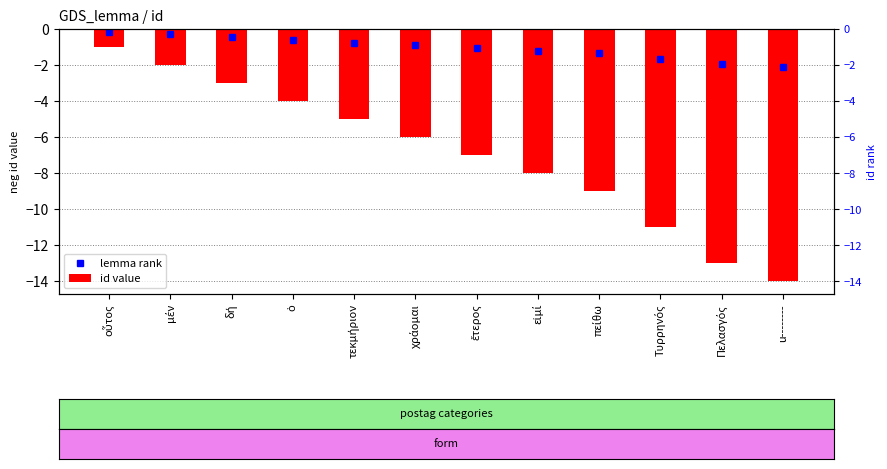

The value at Τυρρηνός is -7. True or false?

False